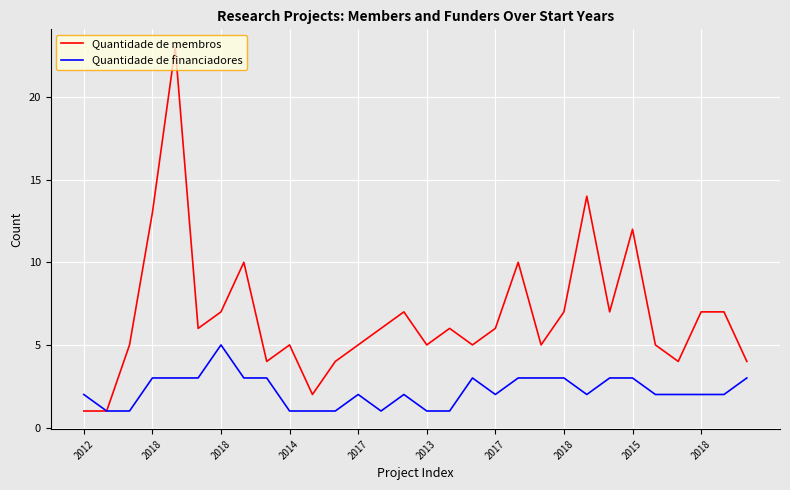

Which series has the largest total across all categories?

Quantidade de membros